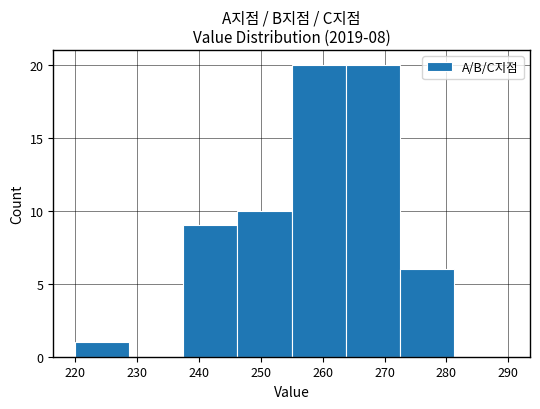

Reading left to right, transcribe this chart: for each bar, give the range it covers on the x-axis and its height. Neither the bar edges nor the heights are printed on the chart, so give them approximately, as read against the axes.

220 to 229: 1
229 to 238: 0
238 to 246: 9
246 to 255: 10
255 to 264: 20
264 to 273: 20
273 to 281: 6
281 to 290: 0